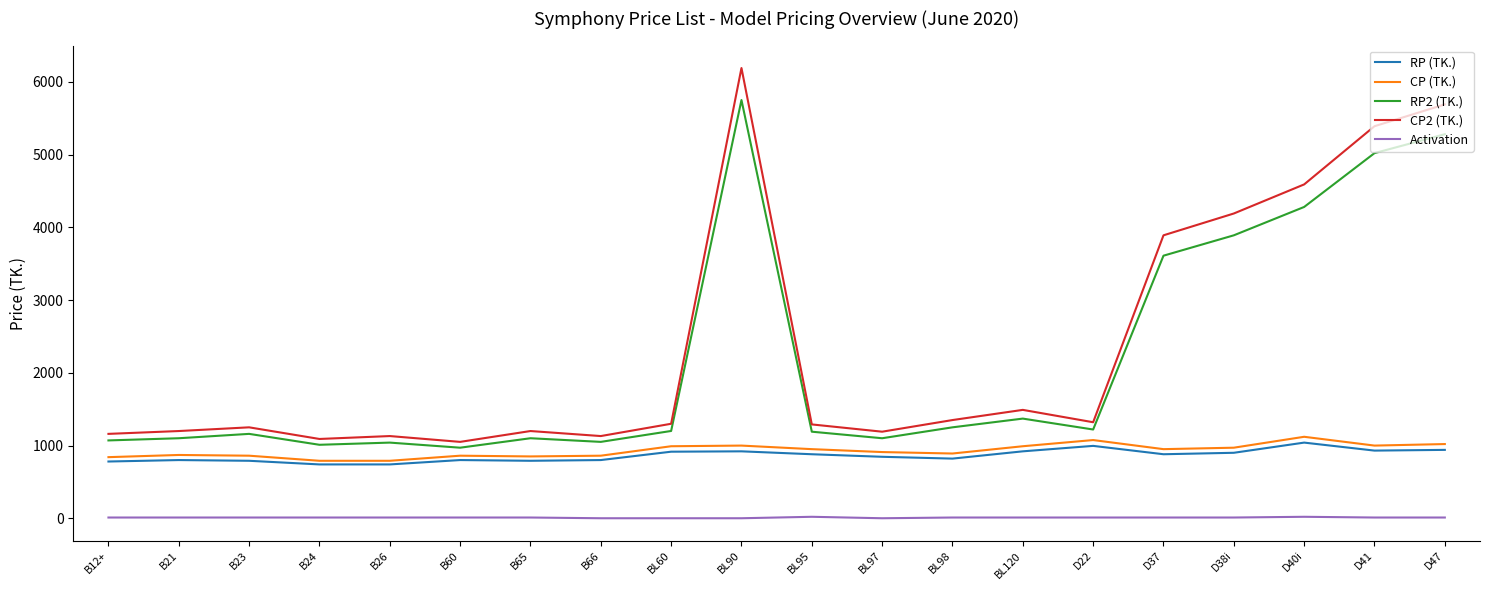

At which label does RP2 (TK.) reach its peak?

BL90